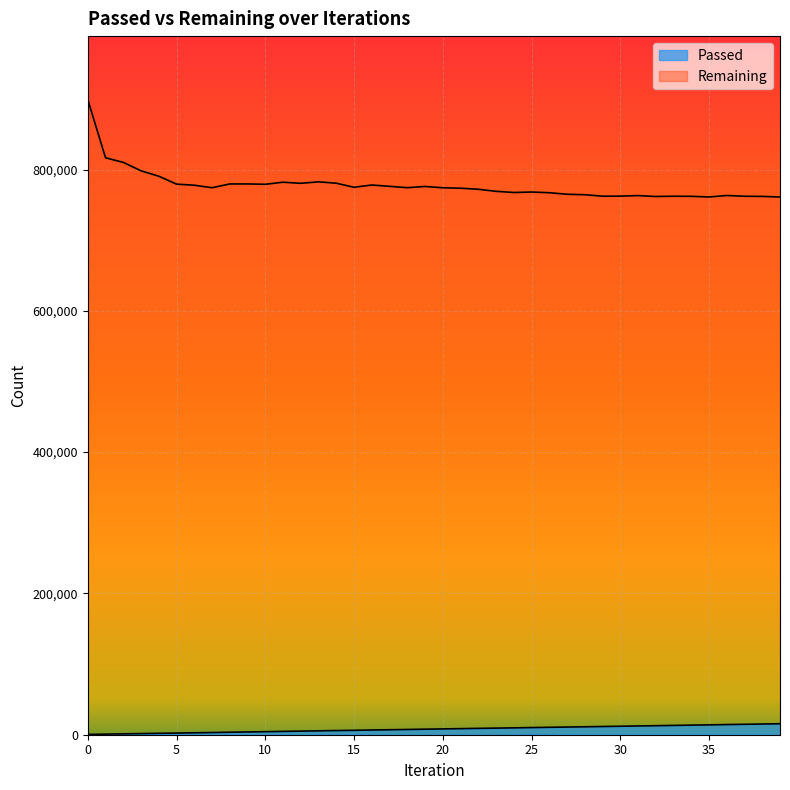

At which category does Remaining reach its first local peak?

9